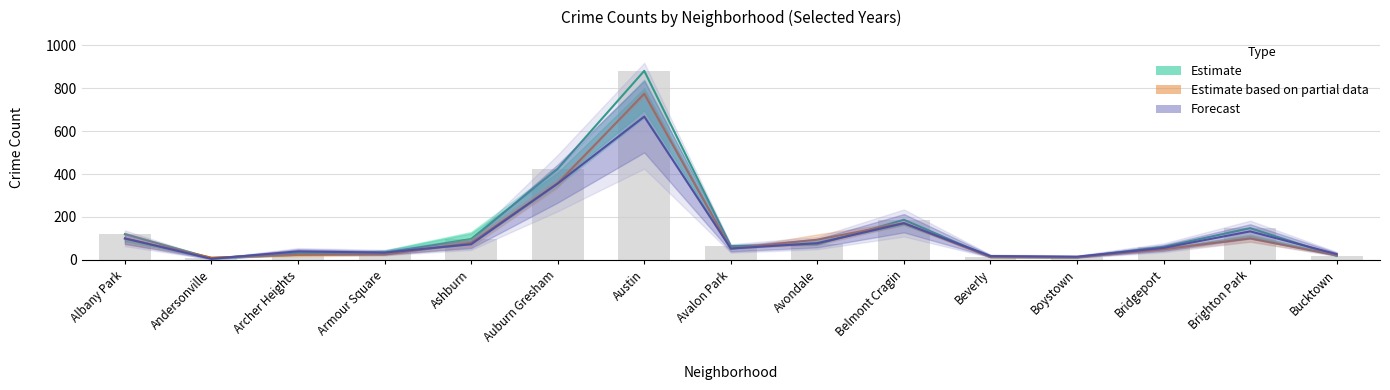

What is the difference between the maximum and minimum values?

873